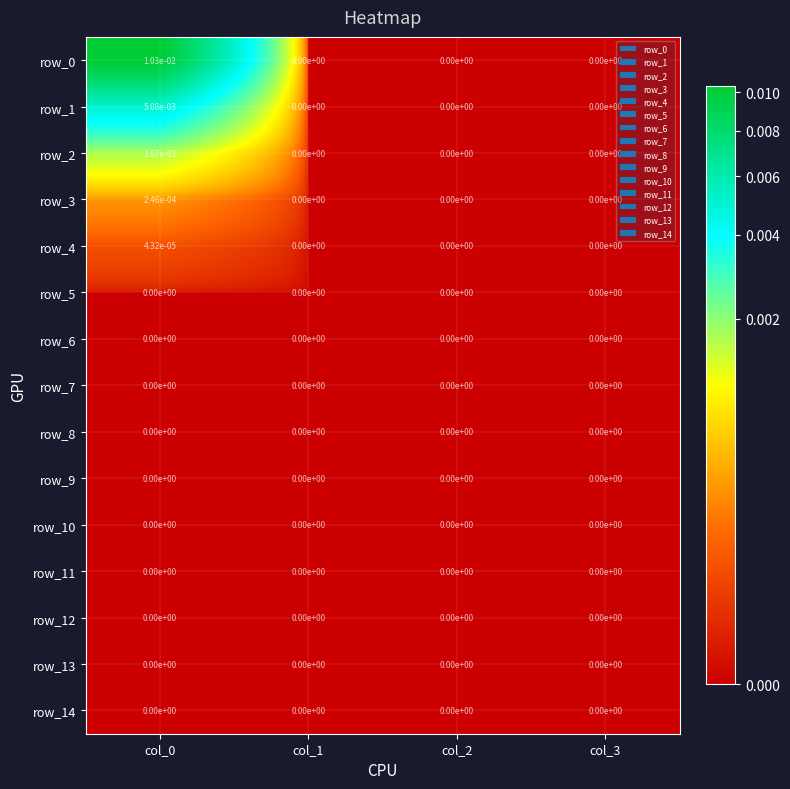

The row_14 series shows 0.0 at col_1. True or false?

True